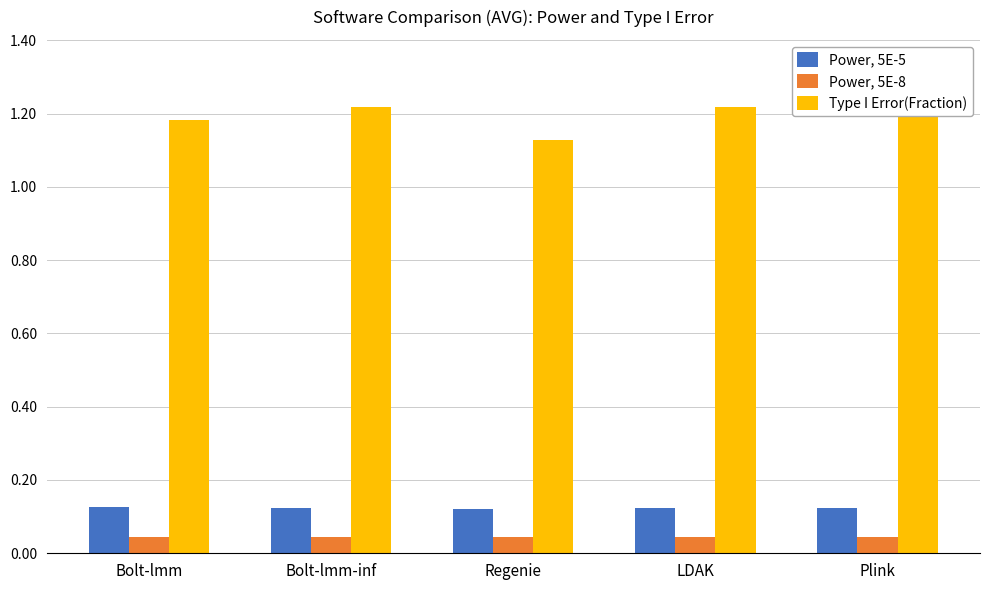

List the series in order of their peak value, lowest first.

Power, 5E-8, Power, 5E-5, Type I Error(Fraction)